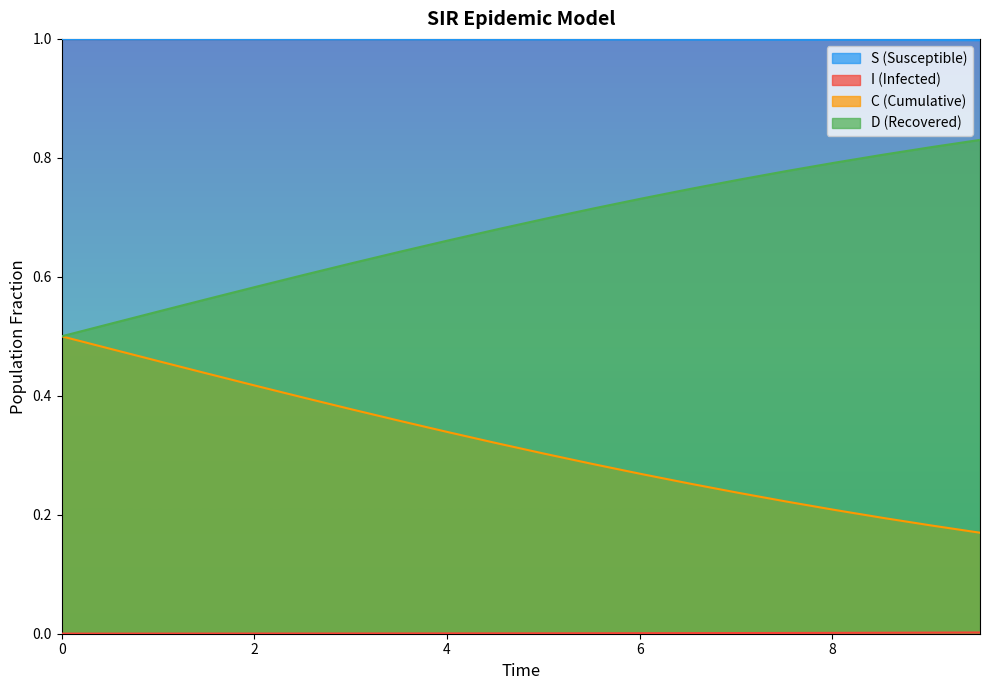

Which series has the largest total across all categories?

S (Susceptible)